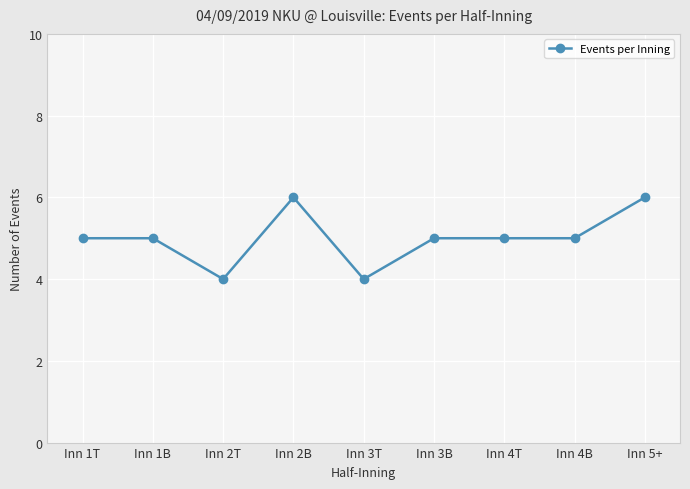

What position from the left is Inn 2T?

3